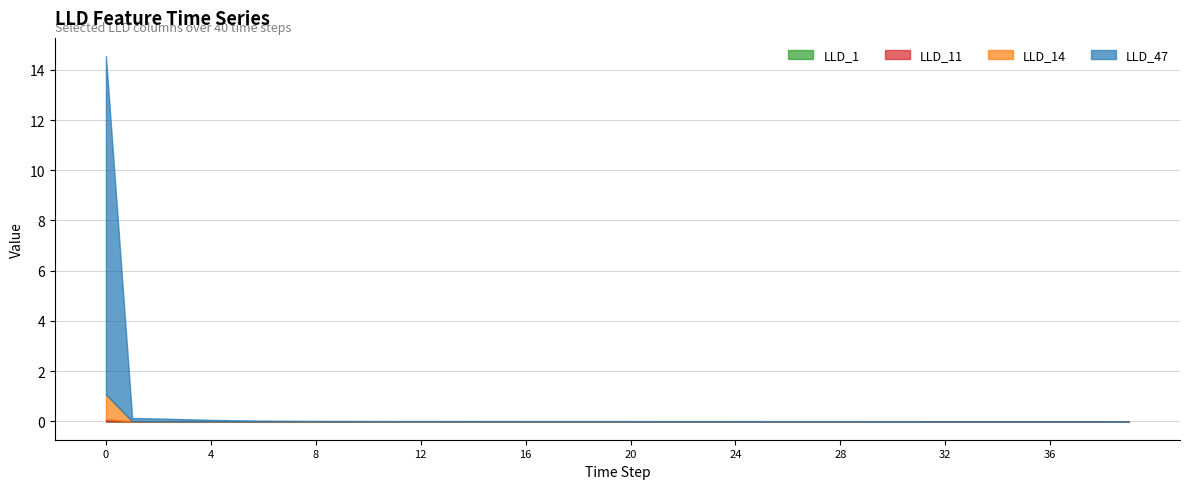

True or false: LLD_47 and LLD_1 intersect in this chart.

False